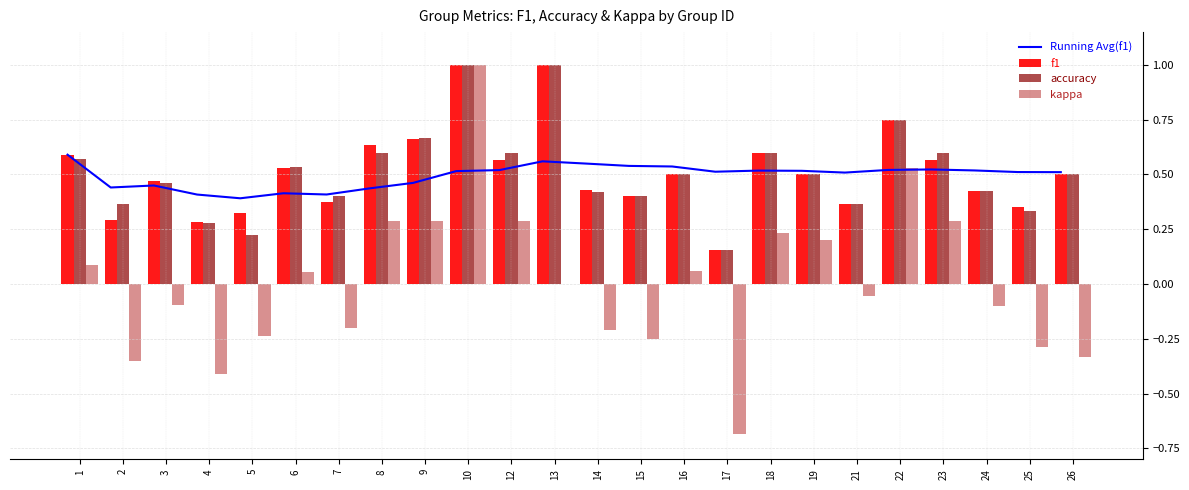

Which series changed the most between 21 and 25?

kappa